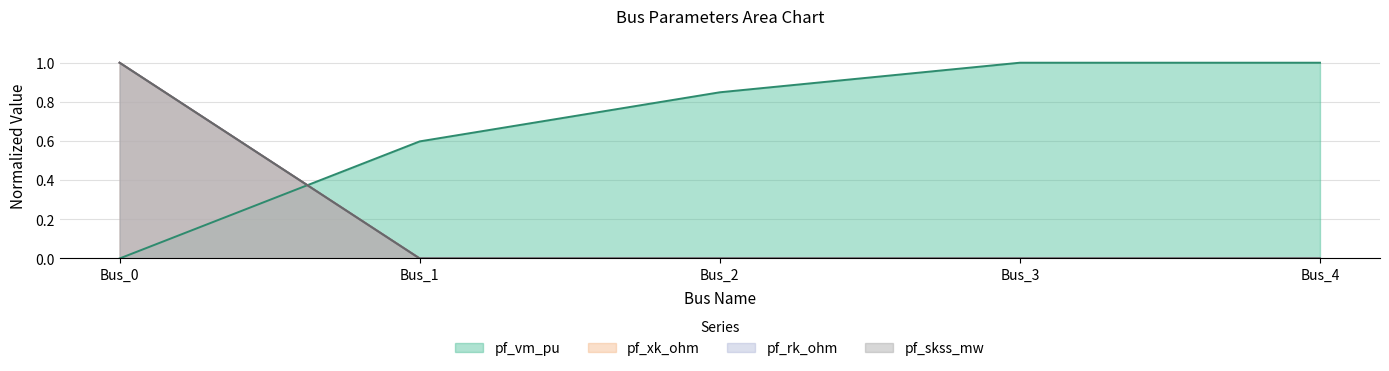

The pf_vm_pu series shows 0.4 at Bus_0. True or false?

False